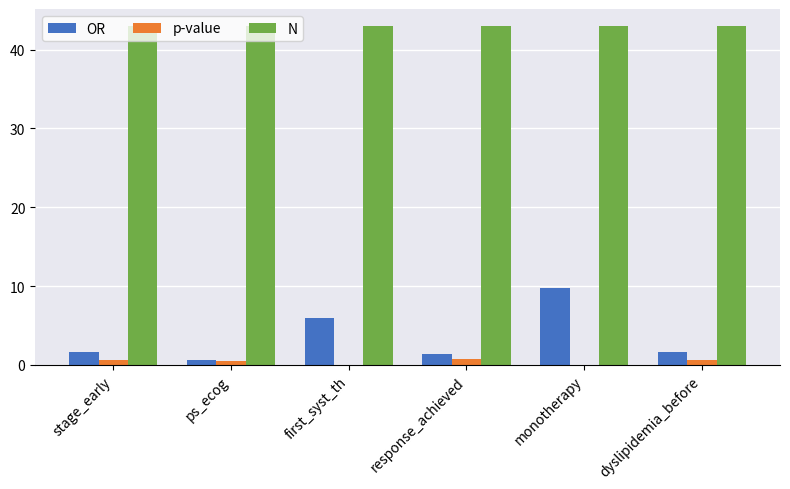

What are all the series names shown in the legend?

OR, p-value, N